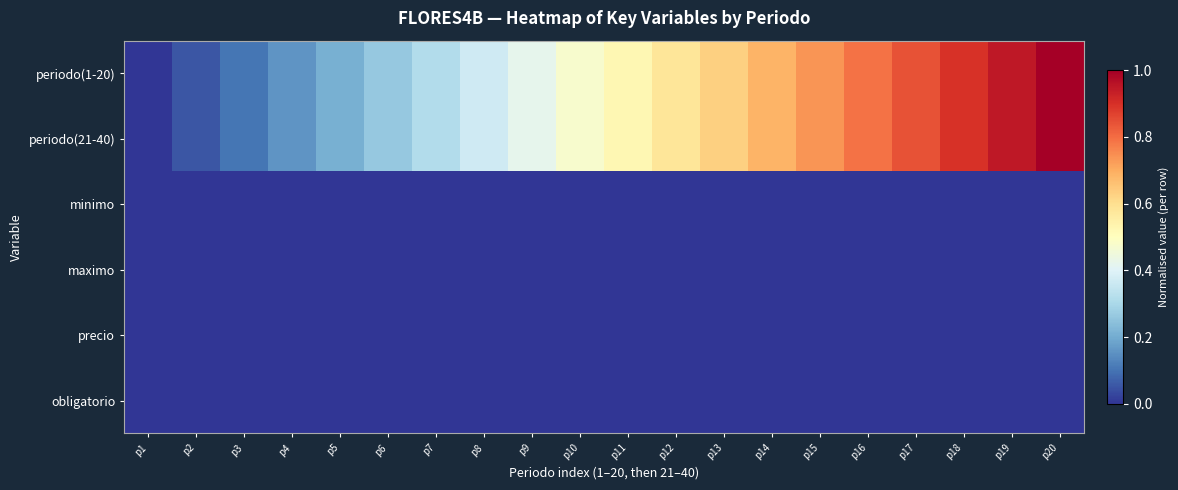

Rank the series at p10 from lowest to highest value.

minimo, maximo, precio, obligatorio, periodo(1-20), periodo(21-40)